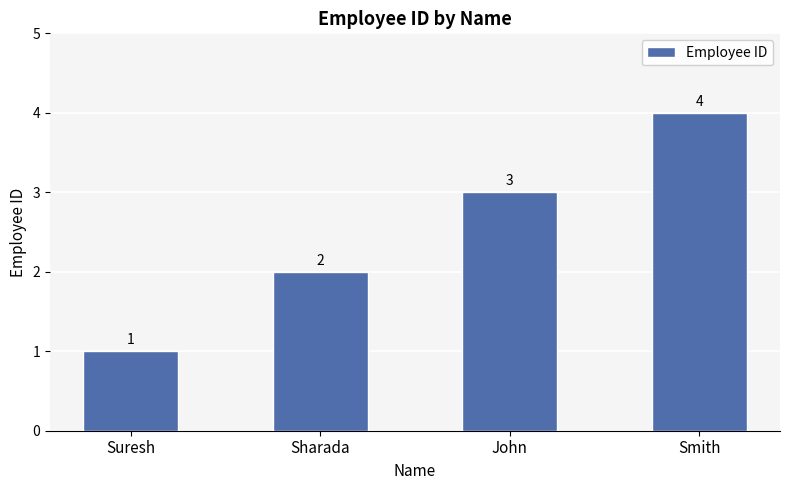

What is the sum of the values at Suresh and Smith?

5